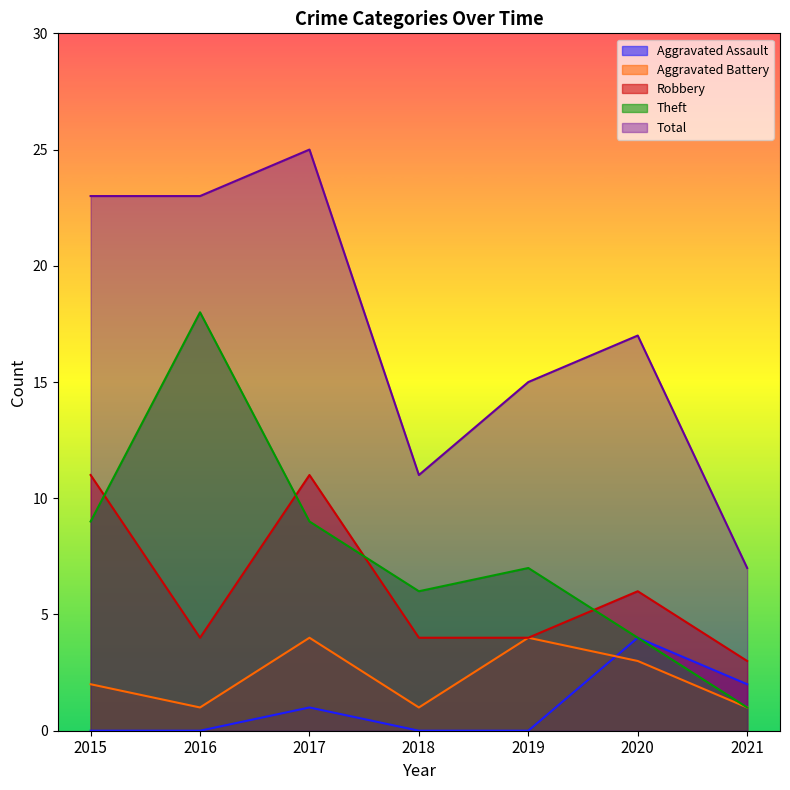

Where does the Theft series first go above 7?

2015